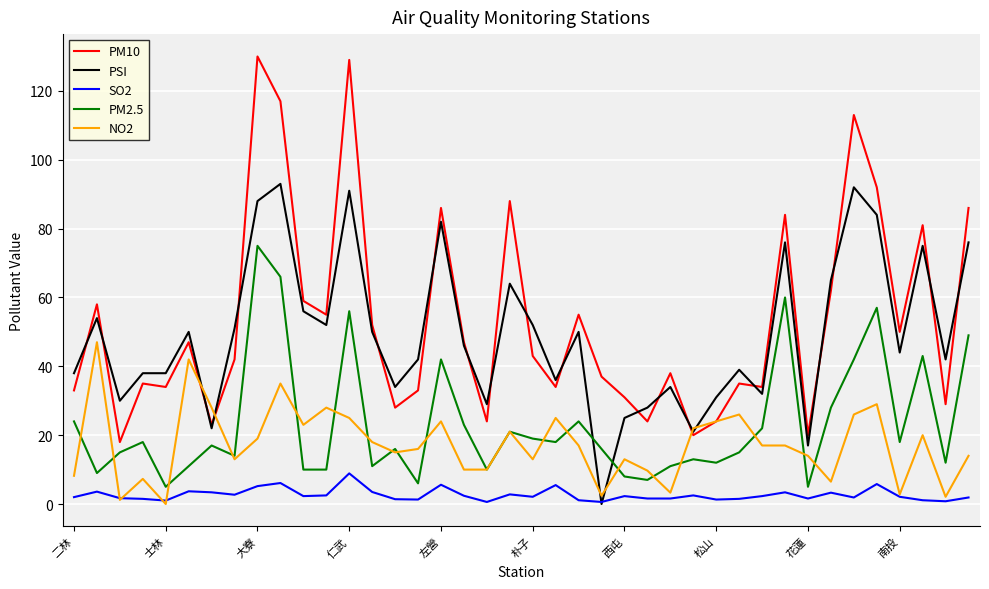

Which series has the largest range (max minus min)?

PM10